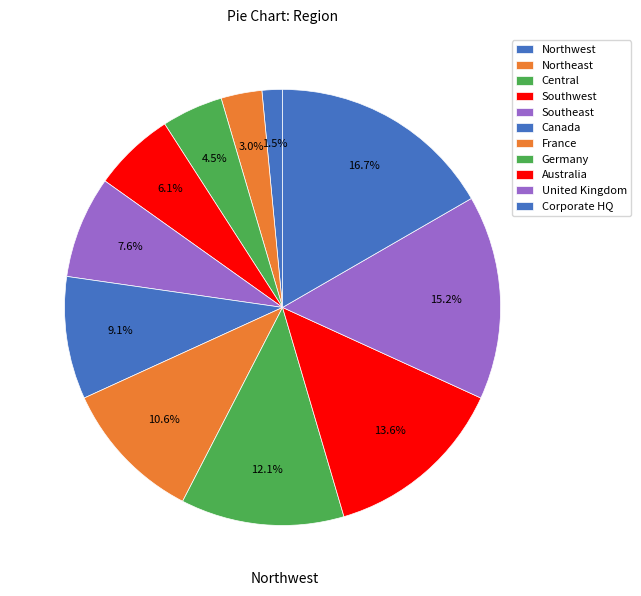

Is the sum of Northwest and Central greater than half?

No